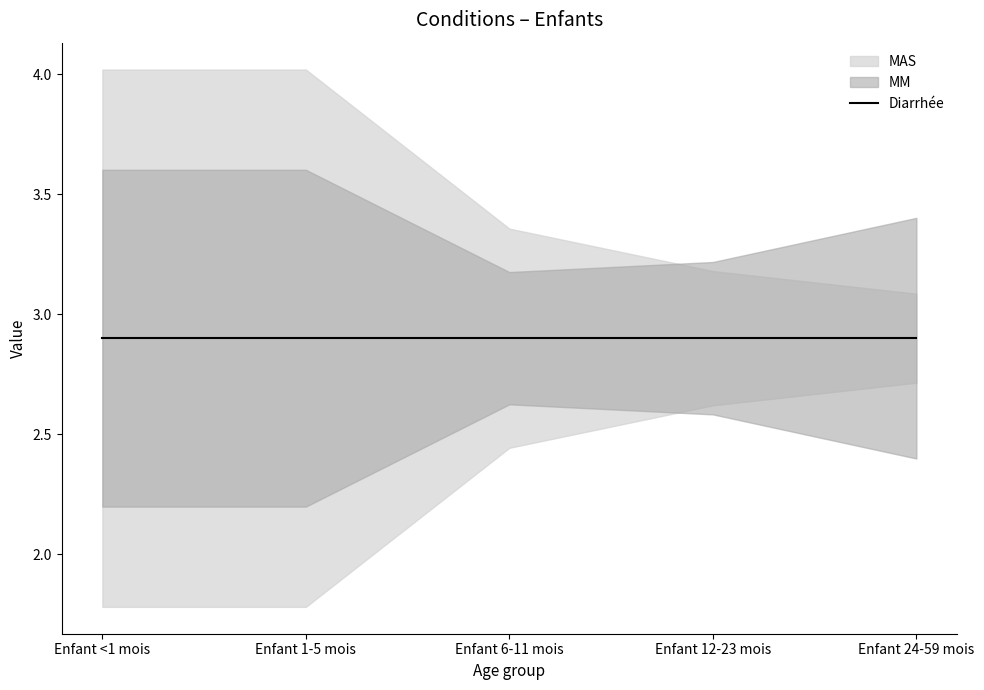

At which category is the sum across all series the highest?

Enfant <1 mois